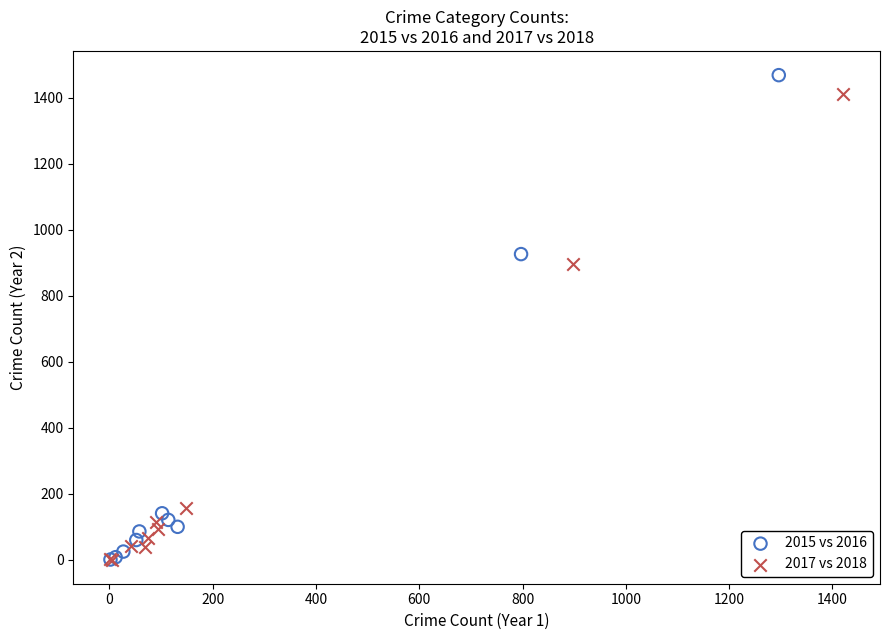

What are all the series names shown in the legend?

2015 vs 2016, 2017 vs 2018